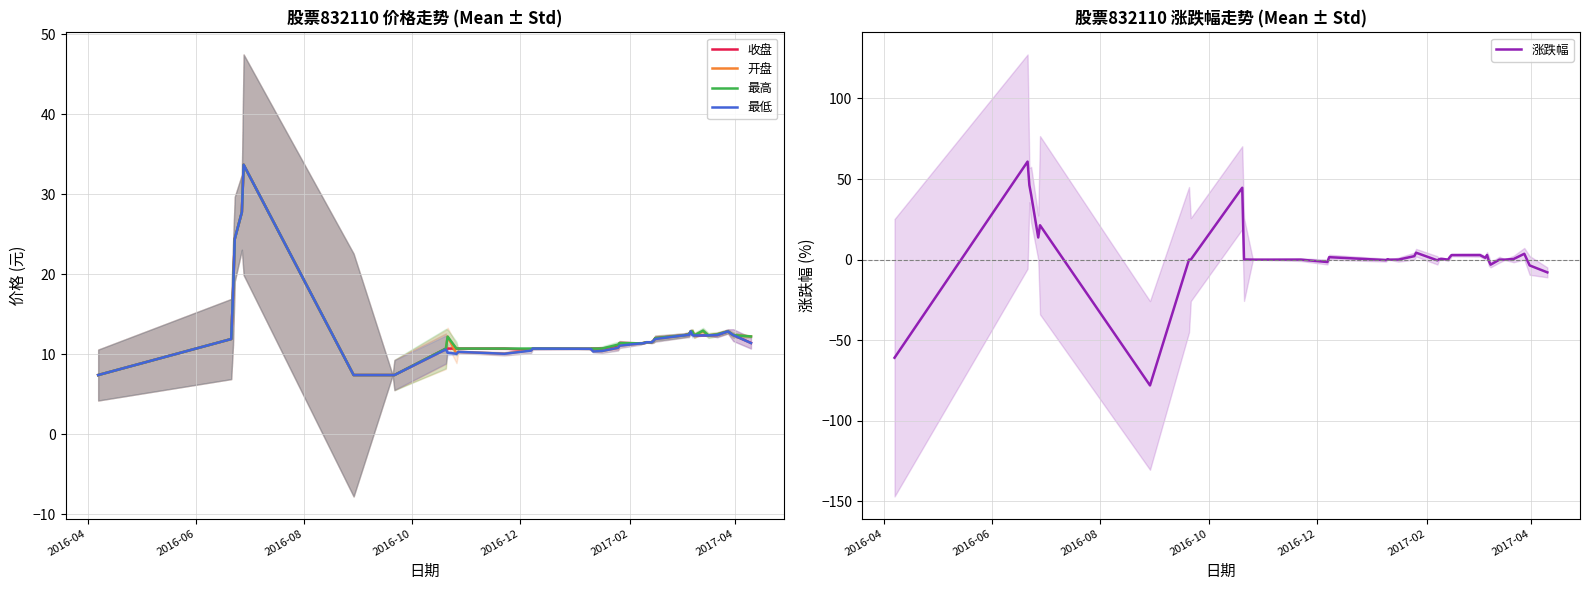

What is the highest value of the 开盘 series?

33.7